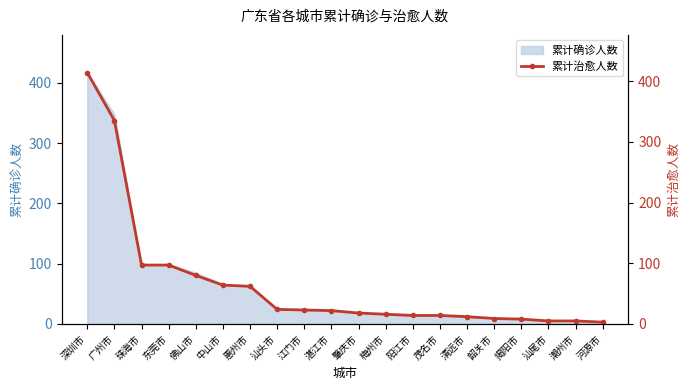

List the labels in order of value, largest first.

深圳市, 广州市, 珠海市, 东莞市, 佛山市, 中山市, 惠州市, 汕头市, 江门市, 湛江市, 肇庆市, 梅州市, 阳江市, 茂名市, 清远市, 韶关市, 揭阳市, 汕尾市, 潮州市, 河源市